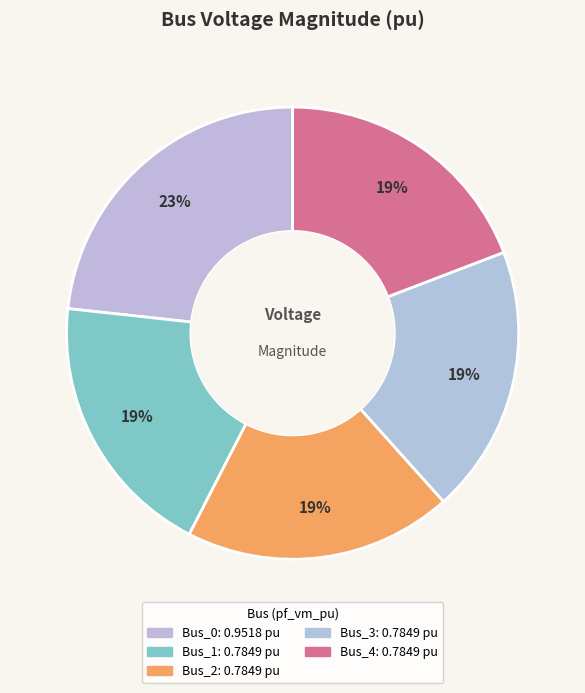

How many slices are in this pie chart?

5